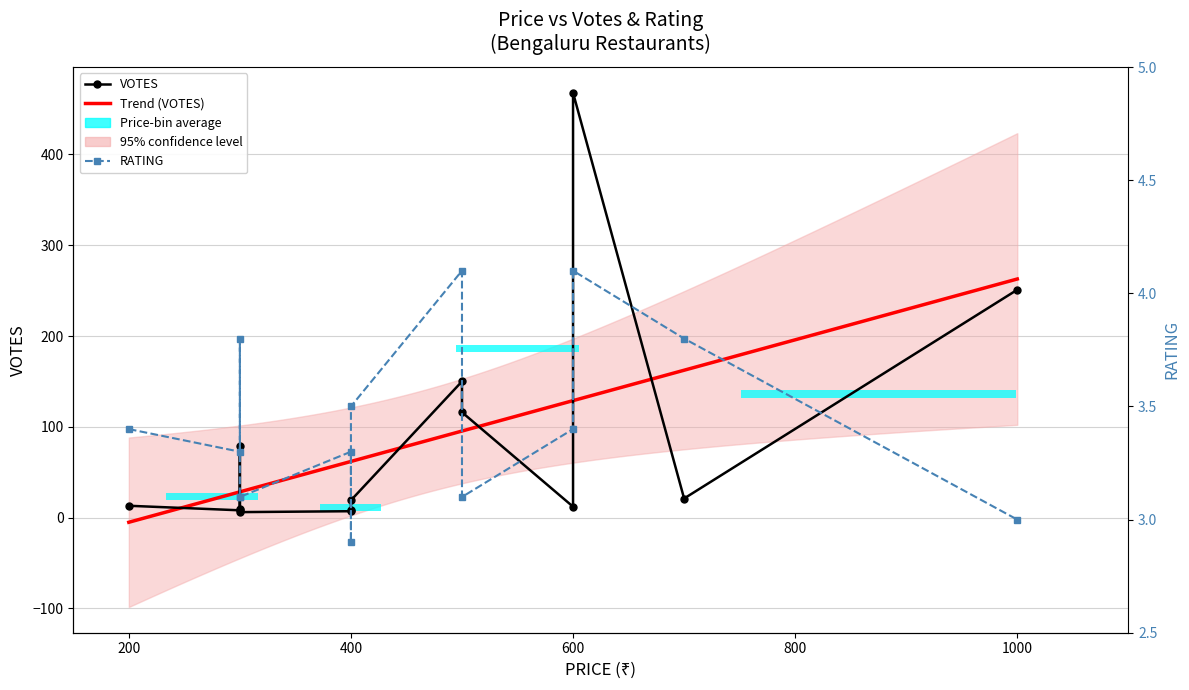

Which series has the largest total across all categories?

VOTES